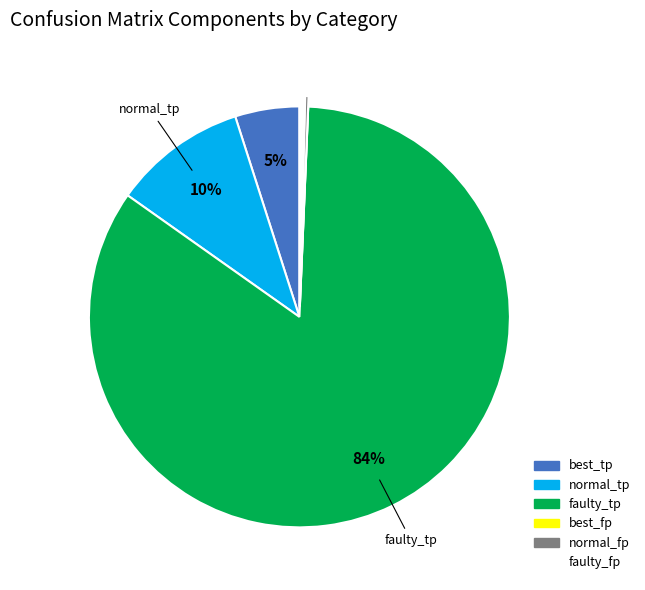

Do best_tp and faulty_tp together represent more than half of the pie?

Yes